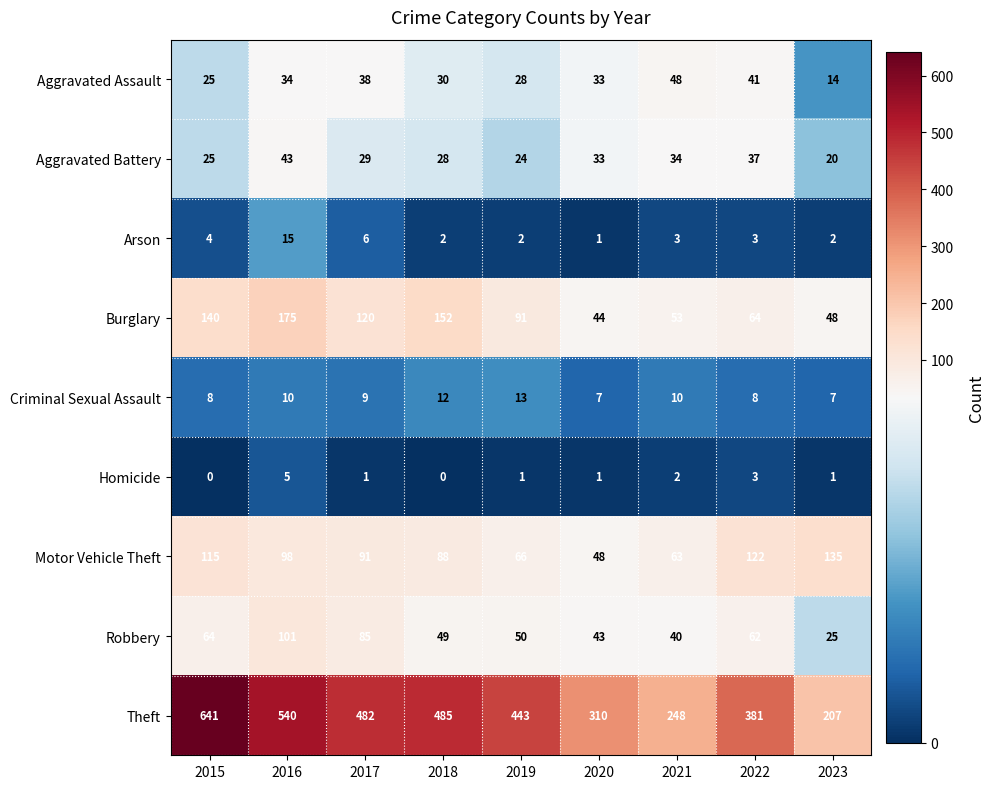

What is the difference between the second highest and second lowest values in the Robbery series?

45